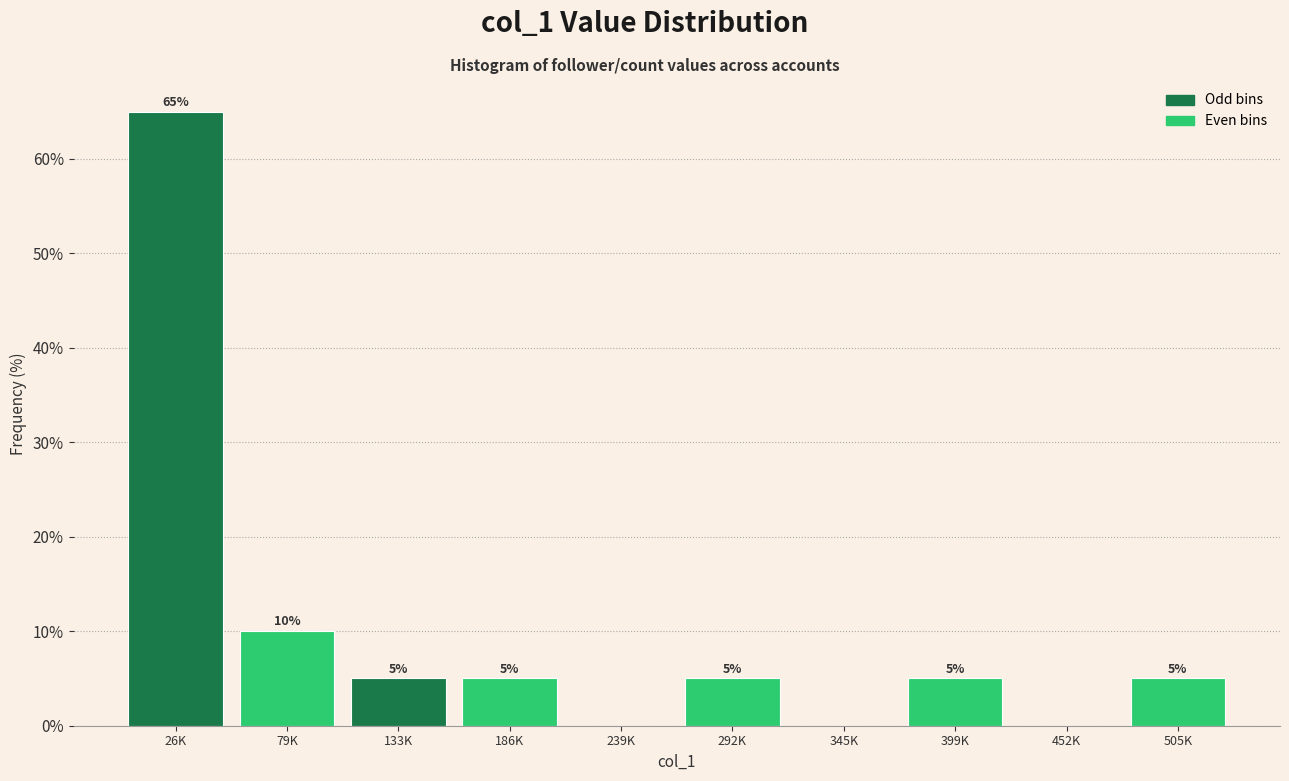

What is the sum of the values at 26K and 505K?

70